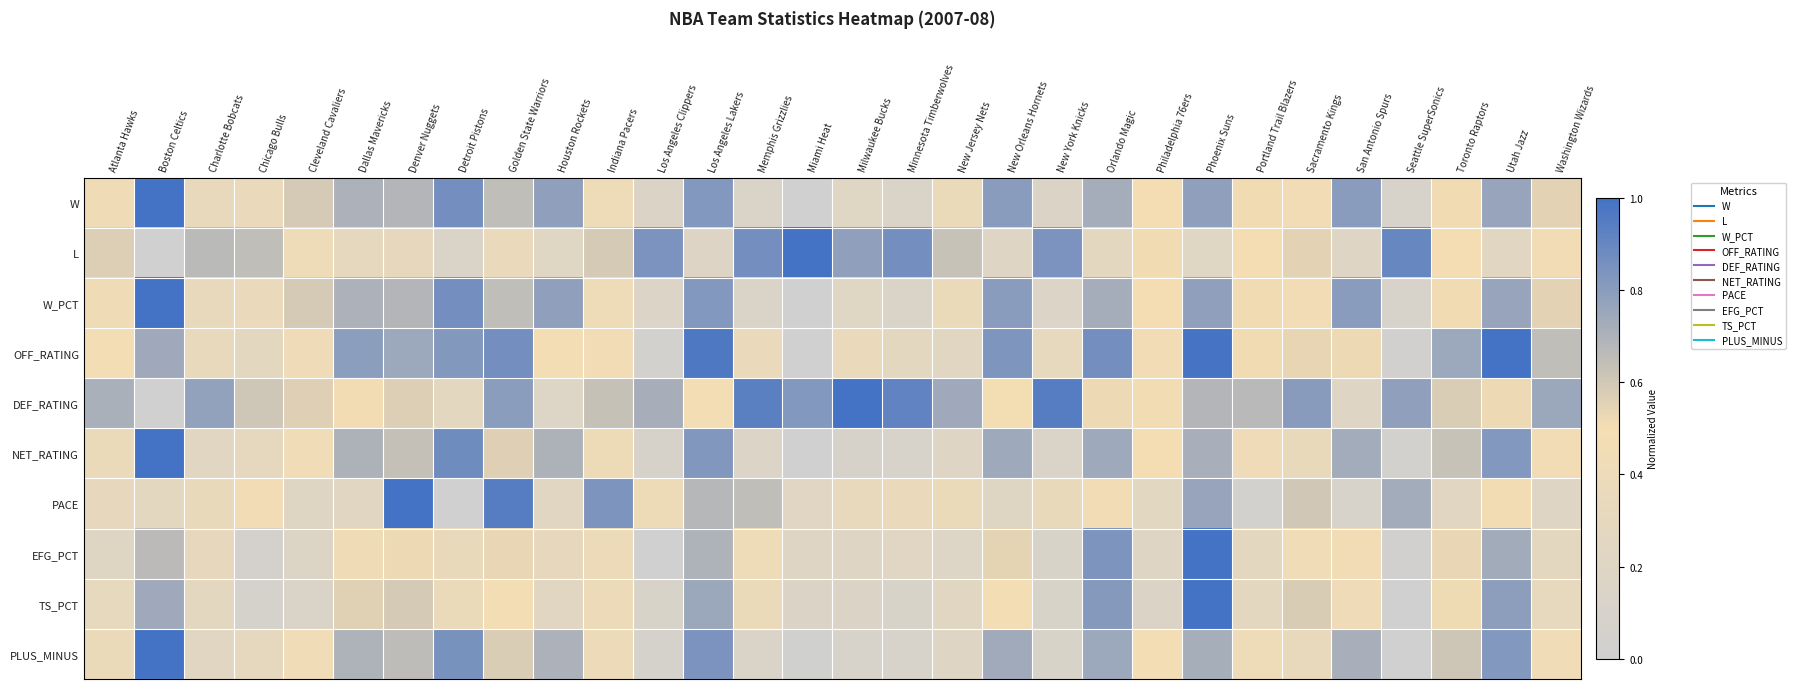

What is the difference between the highest and lowest values at San Antonio Spurs?

0.7